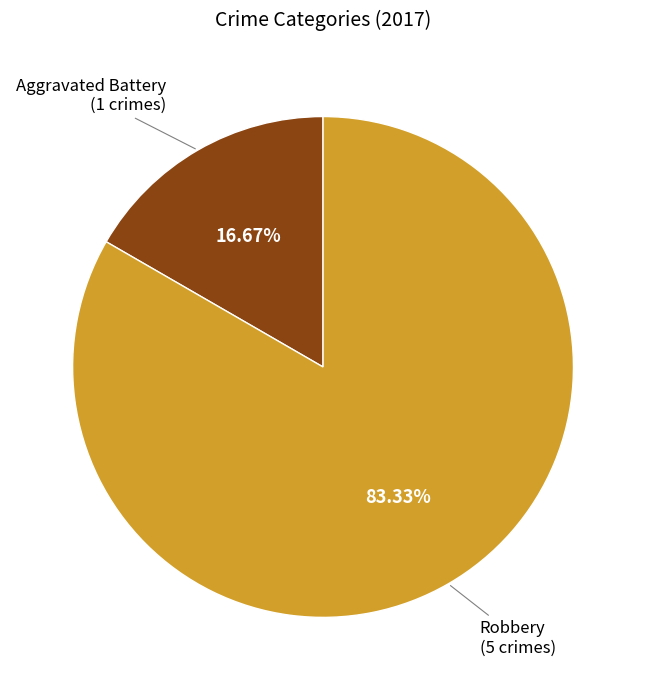

Is there a majority slice in this chart?

Yes